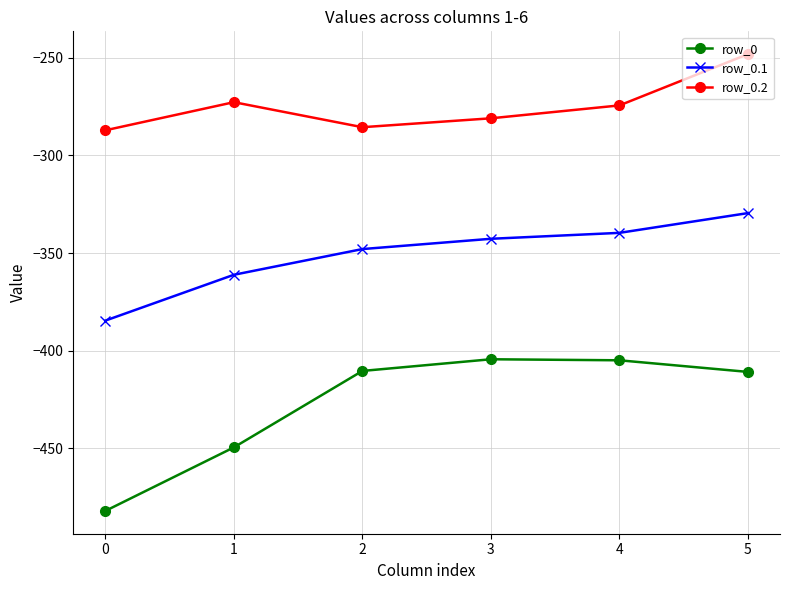

Is it true that row_0 equals -410.8 at 5?

True